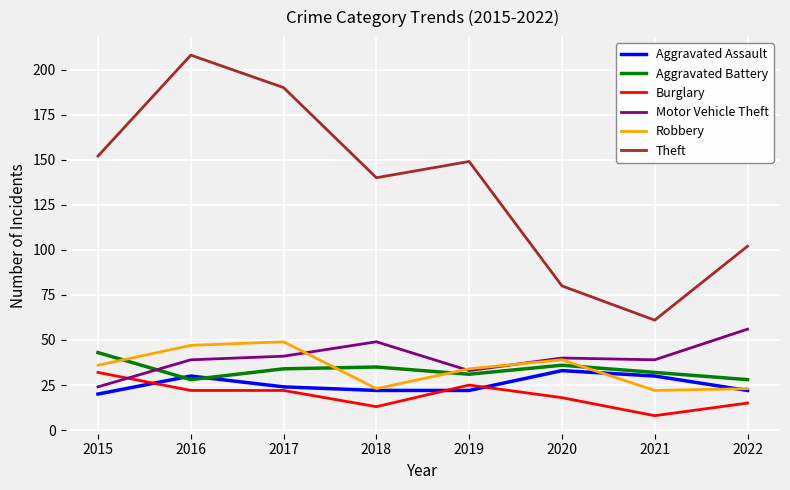

What is the difference between the highest and lowest values at 2022?

87